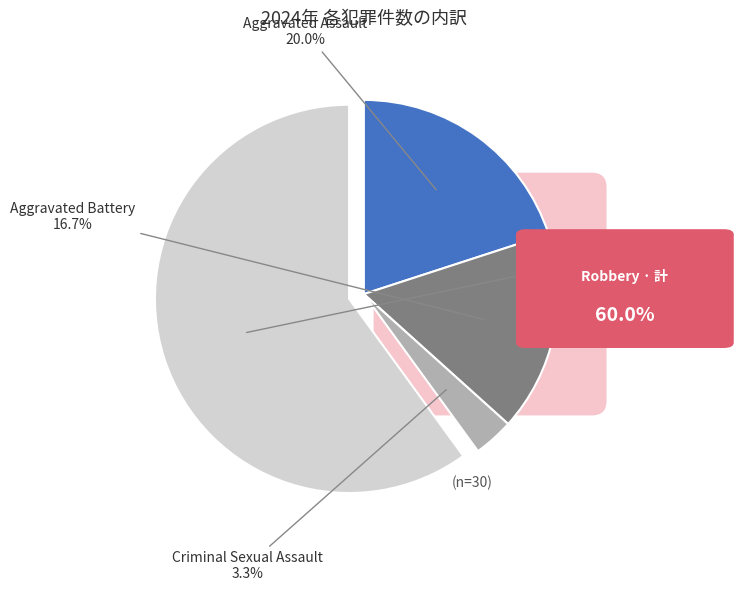

How many slices are in this pie chart?

4